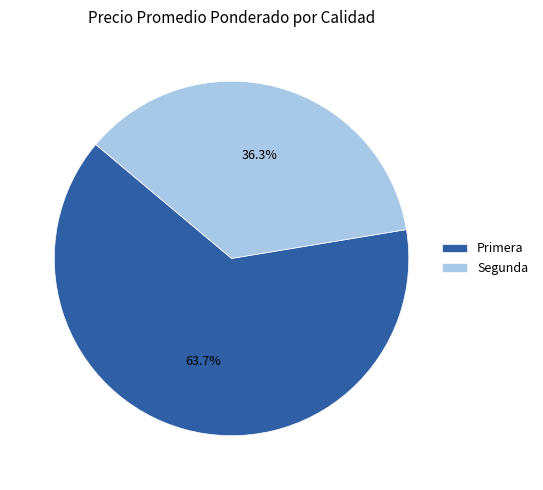

Is the sum of Segunda and Primera greater than half?

Yes